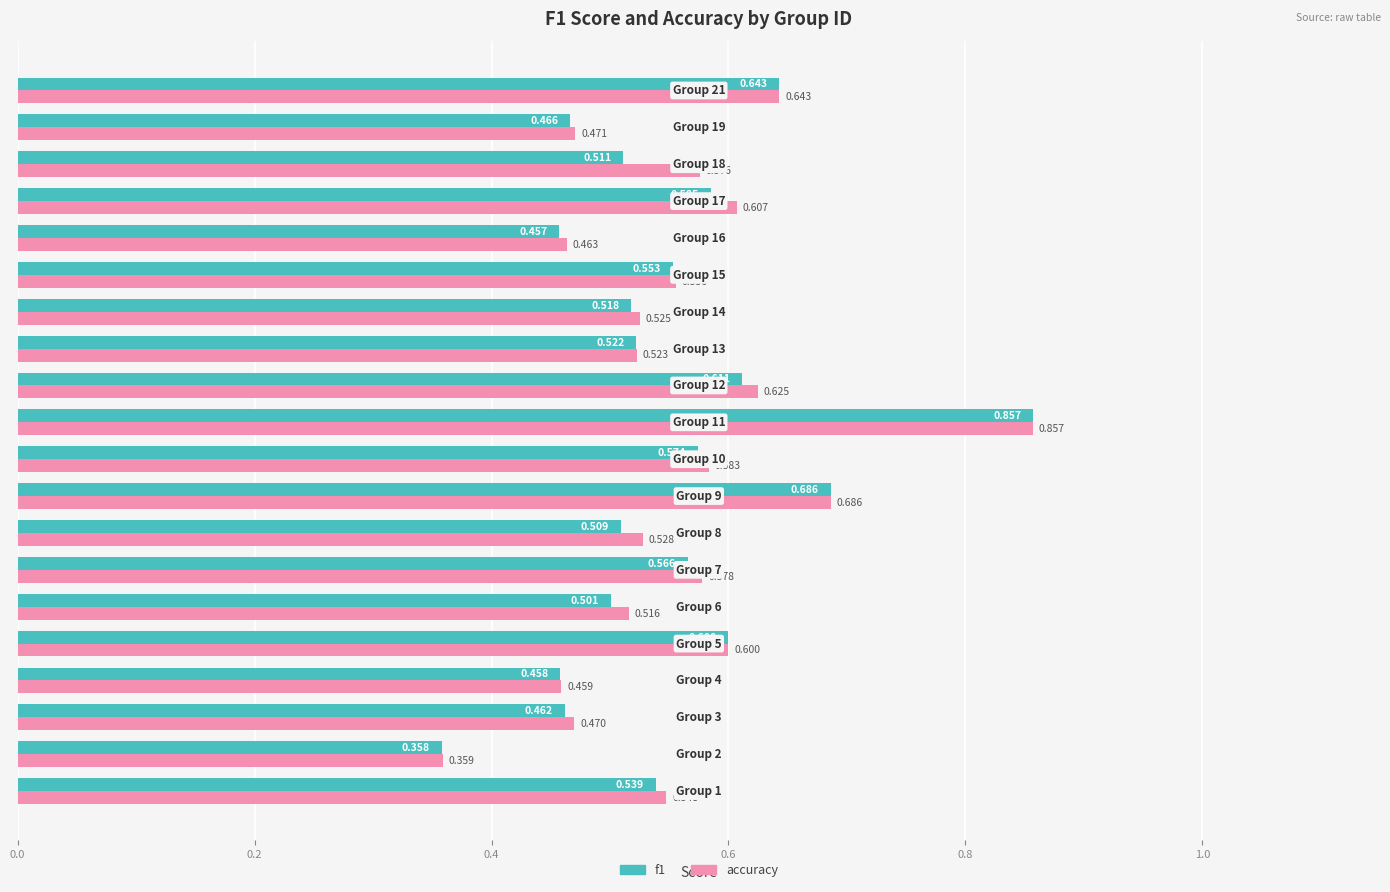

Which series changed the most between Group 7 and Group 19?

accuracy